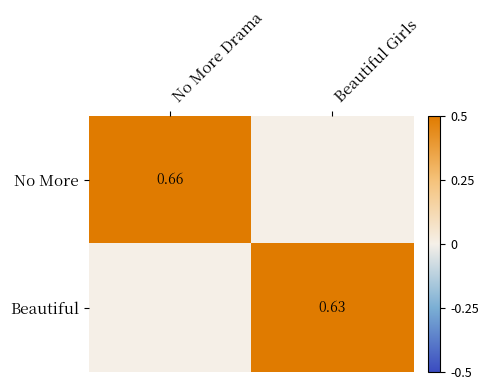

Is the value of No More at No More Drama greater than the value of Beautiful at Beautiful Girls?

Yes